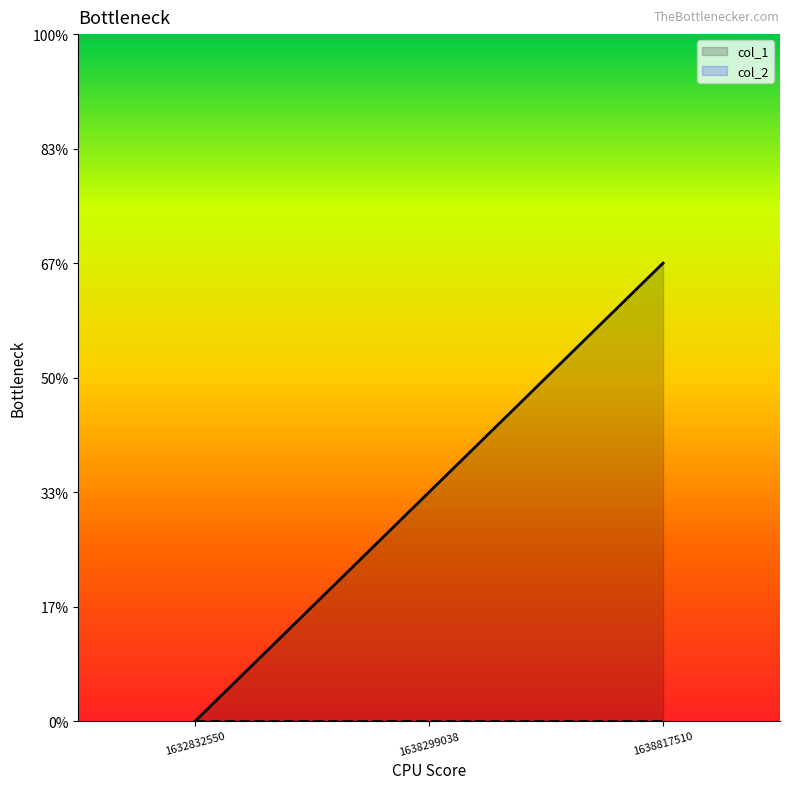

Where does the data first go above 1?

1638817510